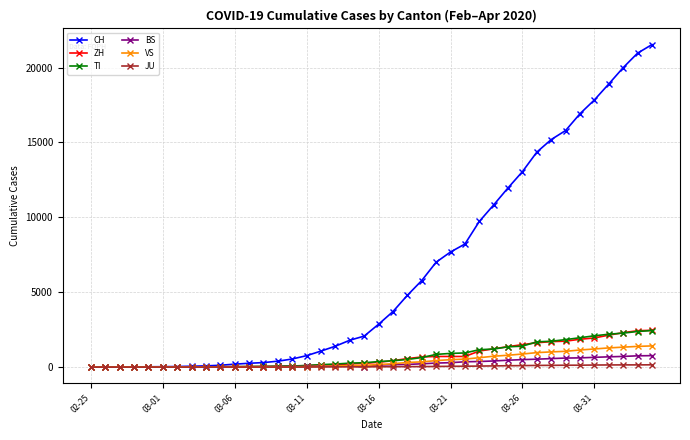

Which series has the largest range (max minus min)?

CH